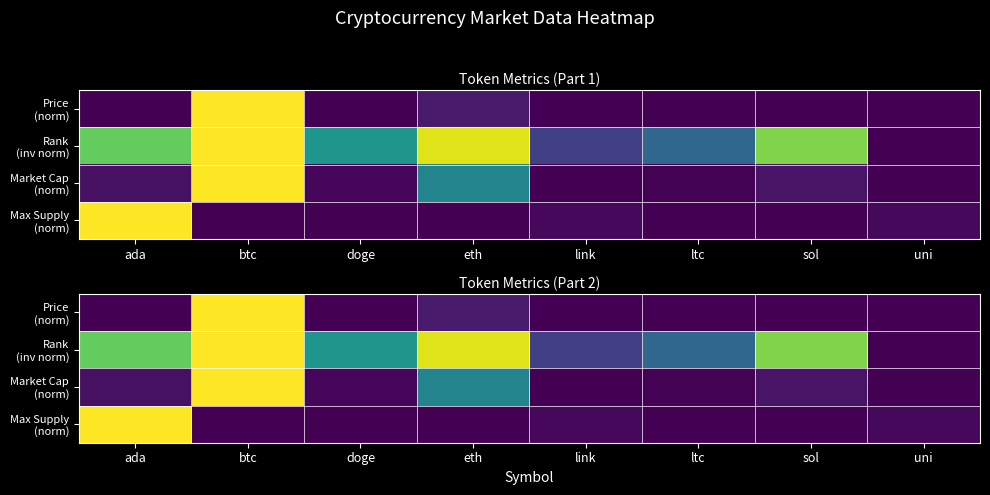

Is the value of Rank (inv norm) at sol greater than the value of Max Supply (norm) at link?

Yes